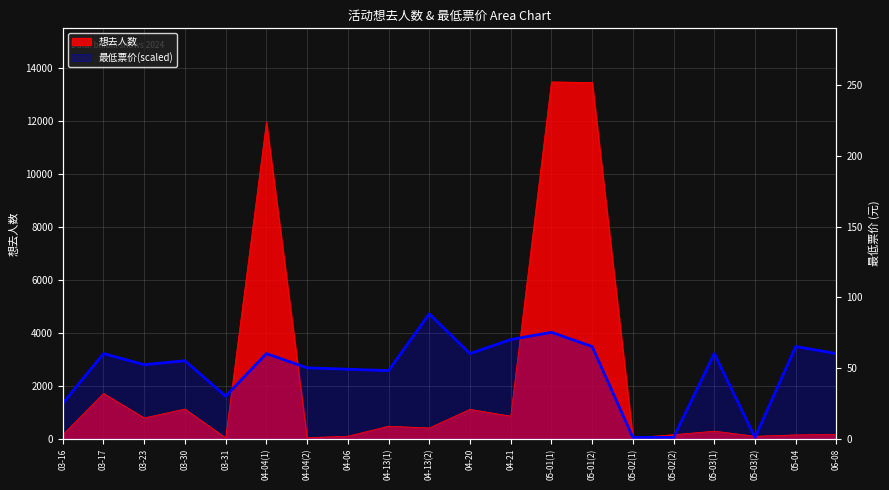

Reading left to right, extract all data points from this chart.

想去人数: 03-16=153.0	03-17=1711.0	03-23=788.0	03-30=1123.0	03-31=34.0	04-04(1)=11947.0	04-04(2)=42.0	04-06=97.0	04-13(1)=475.0	04-13(2)=409.0	04-20=1112.0	04-21=852.0	05-01(1)=13467.0	05-01(2)=13443.0	05-02(1)=39.0	05-02(2)=154.0	05-03(1)=288.0	05-03(2)=95.0	05-04=147.0	06-08=170.0
最低票价: 03-16=1339.0	03-17=3213.7	03-23=2795.9	03-30=2945.9	03-31=1606.9	04-04(1)=3213.7	04-04(2)=2678.1	04-06=2624.5	04-13(1)=2571.0	04-13(2)=4713.4	04-20=3213.7	04-21=3744.0	05-01(1)=4017.1	05-01(2)=3481.5	05-02(1)=53.6	05-02(2)=53.6	05-03(1)=3213.7	05-03(2)=53.6	05-04=3481.5	06-08=3213.7